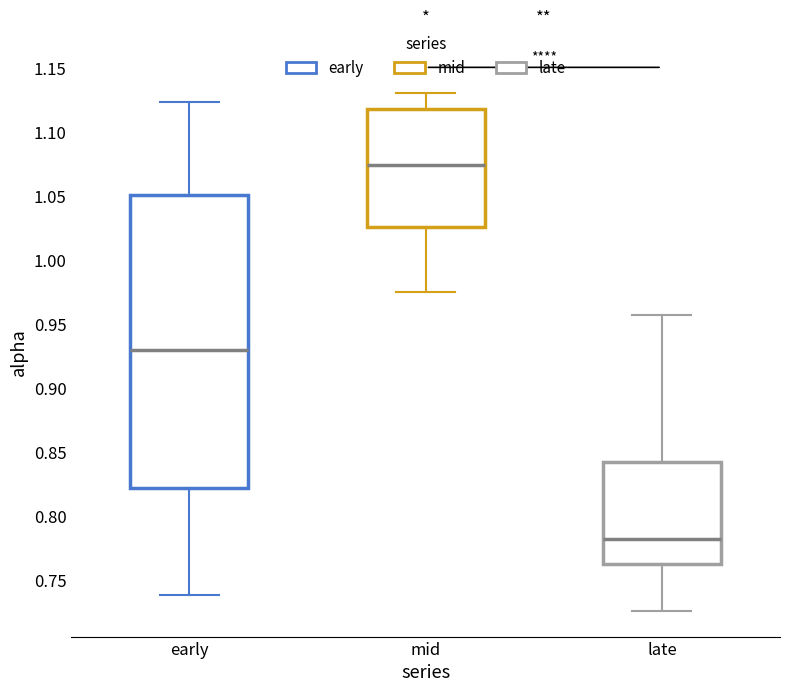

Which box's median line is the lowest?

late